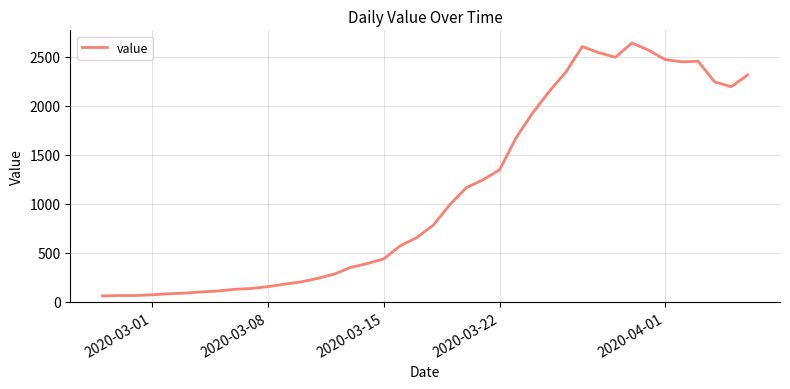

What is the greatest value displayed?

2640